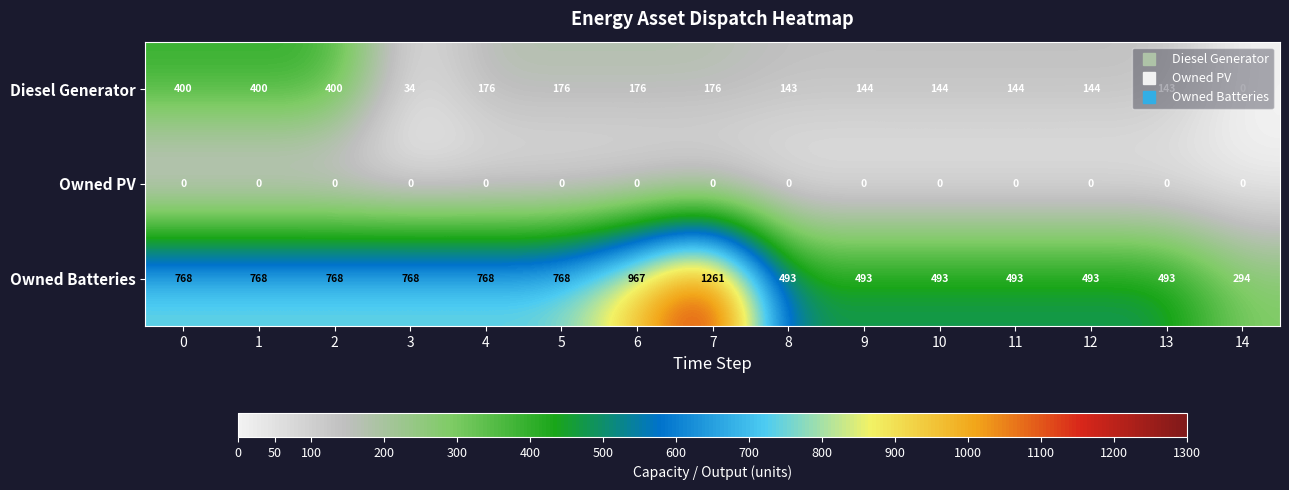

The Diesel Generator series shows 198 at 8. True or false?

False